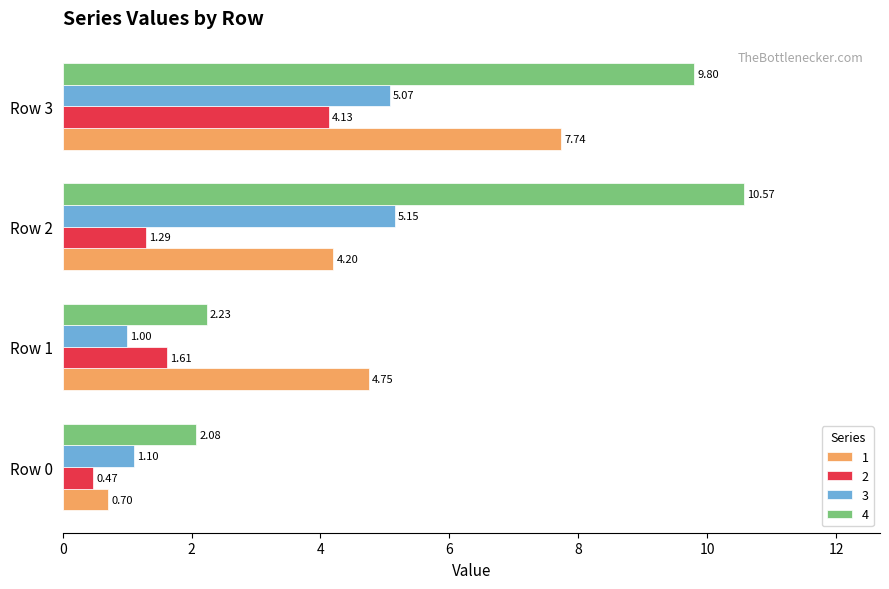

Rank the series by their maximum value, from highest to lowest.

4, 1, 3, 2